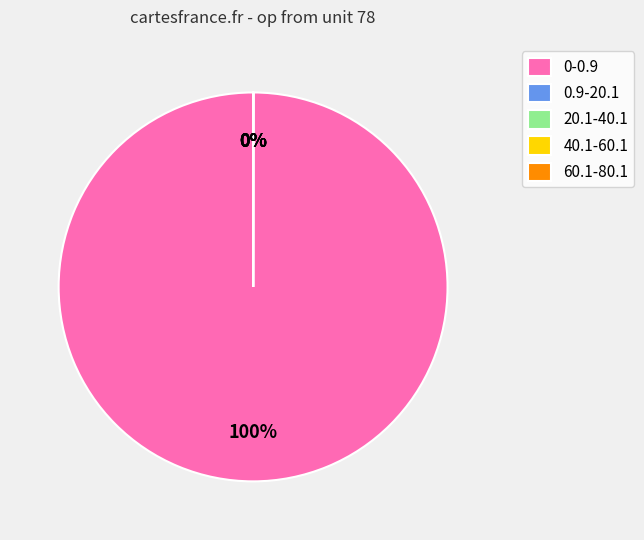

Which category has the biggest portion of the pie?

0-0.9